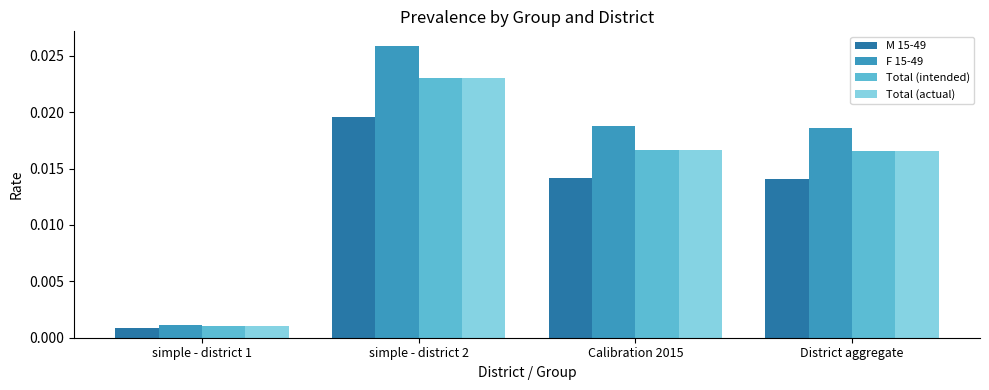

At which label does Total (actual) reach its minimum?

simple - district 1